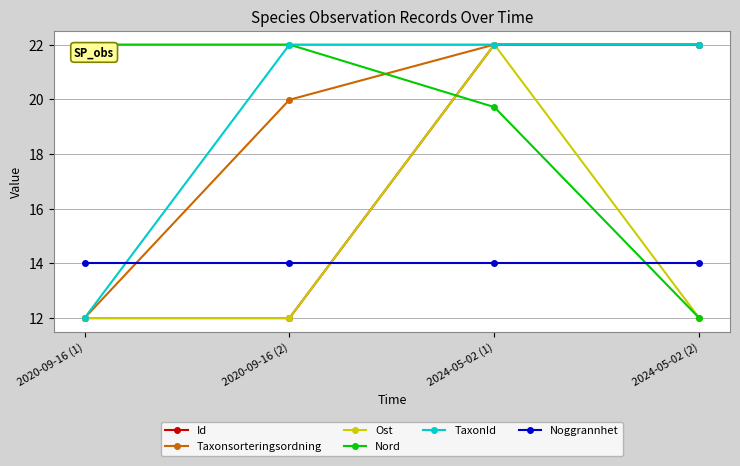

What is the smallest value displayed?

12.0